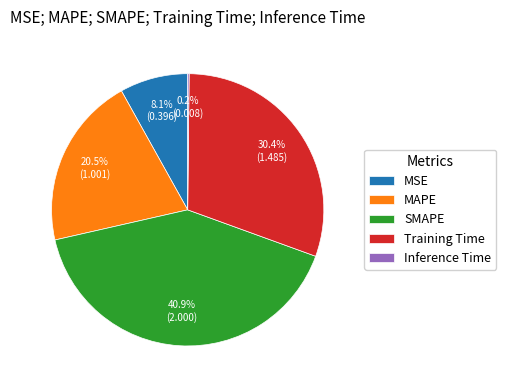

Is there a majority slice in this chart?

No